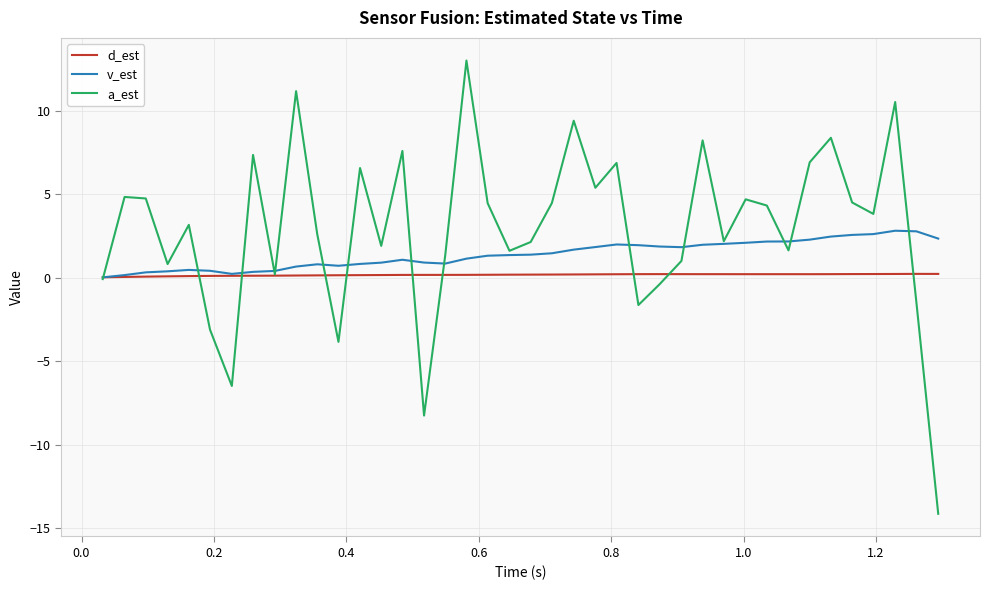

Rank the series by their maximum value, from lowest to highest.

d_est, v_est, a_est